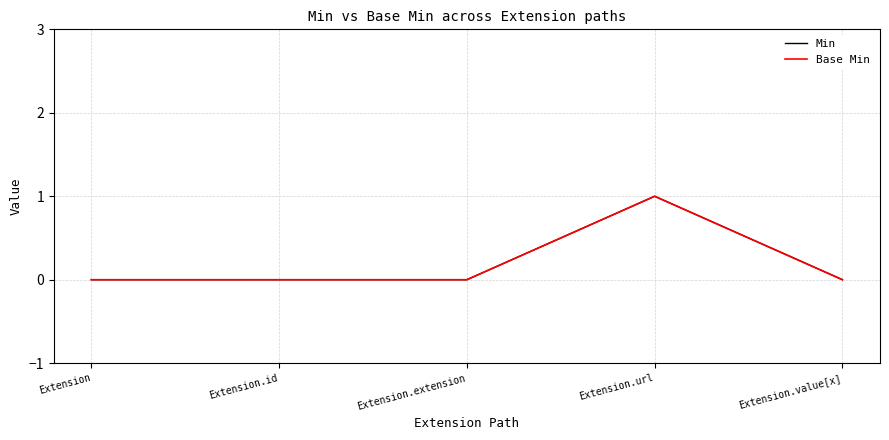

Between Extension.extension and Extension.id, which is larger?

Extension.extension